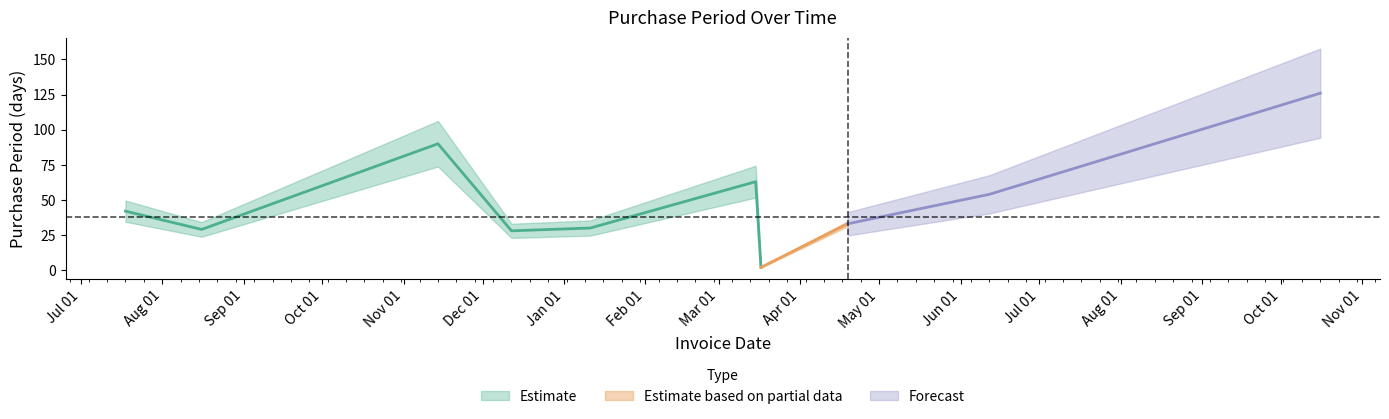

Reading right to left, what are all the values shown in this chart?

2017-10-16=126	2017-06-12=54	2017-04-19=33	2017-03-17=2	2017-03-15=63	2017-01-11=30	2016-12-12=28	2016-11-14=90	2016-08-16=29	2016-07-18=42